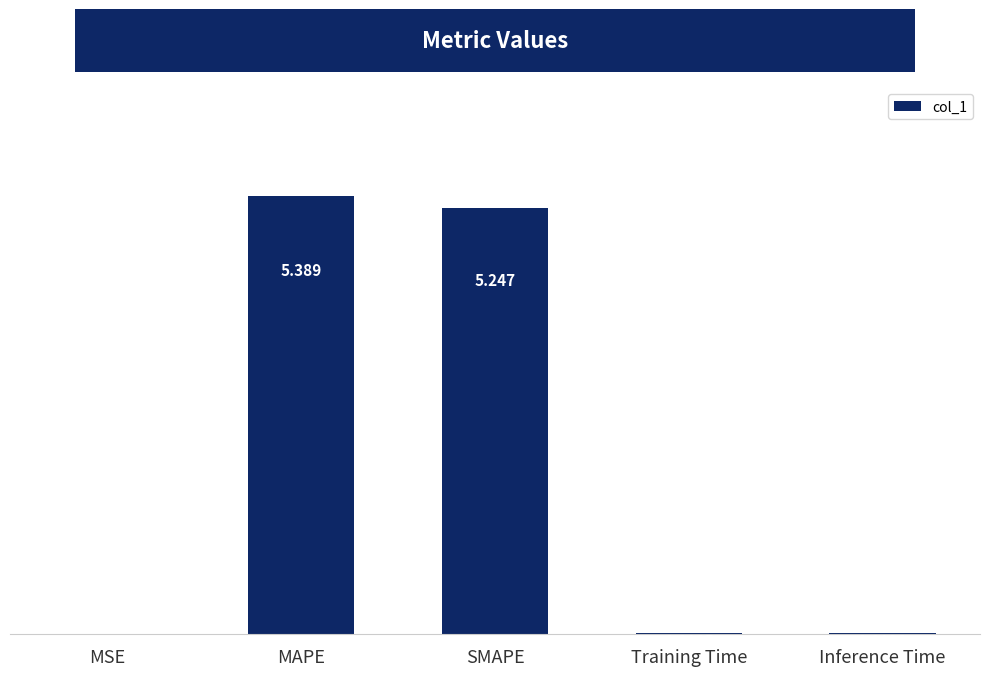

Between Training Time and Inference Time, which is larger?

Inference Time